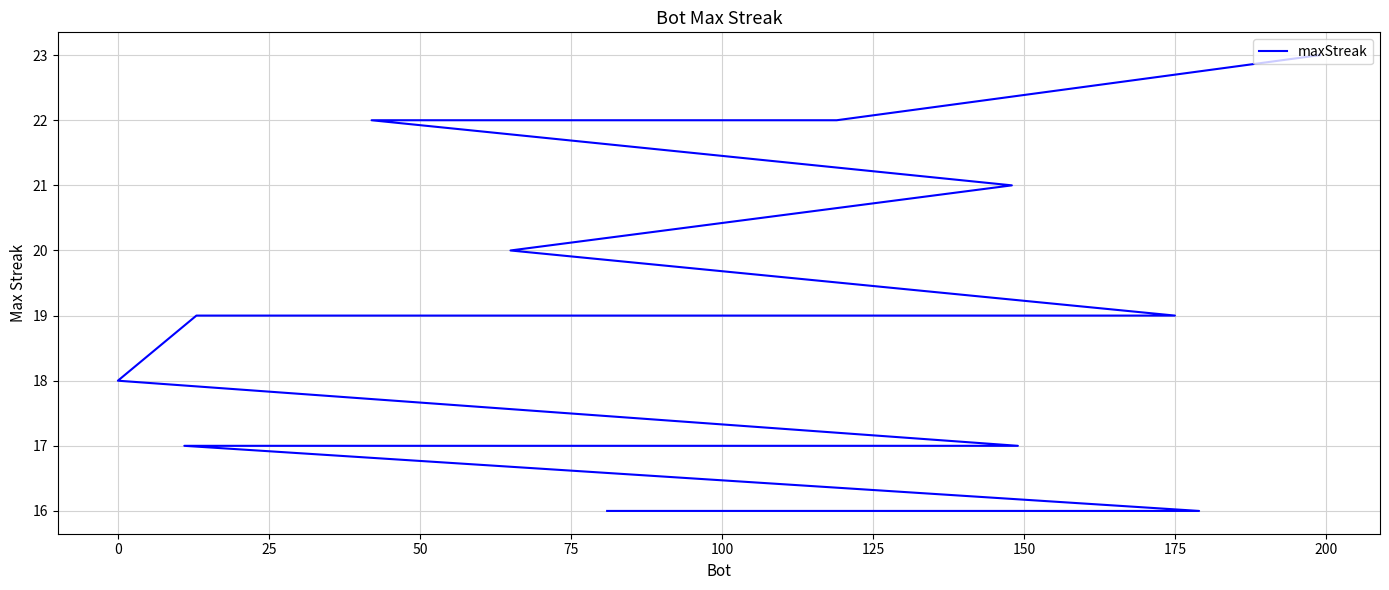

Count the number of values greater than 18.

9